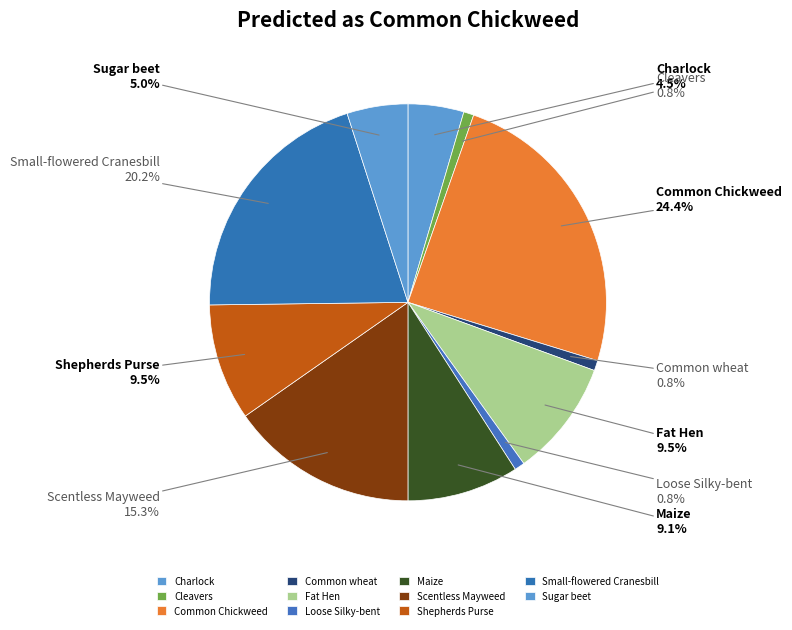

The Shepherds Purse slice represents 3% of the pie. True or false?

False